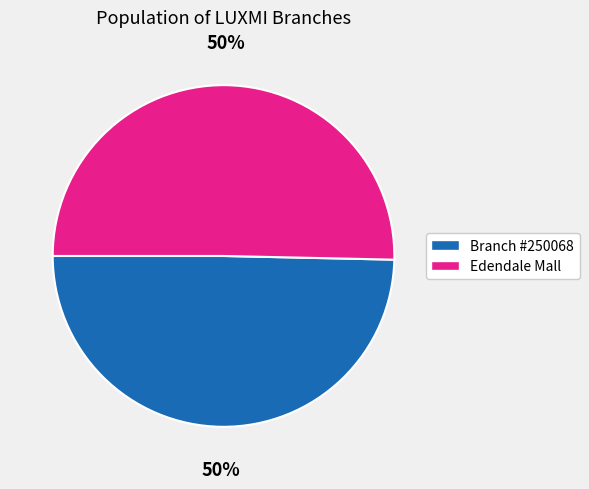

To the nearest percent, what percentage of the pie is Edendale Mall?

50%